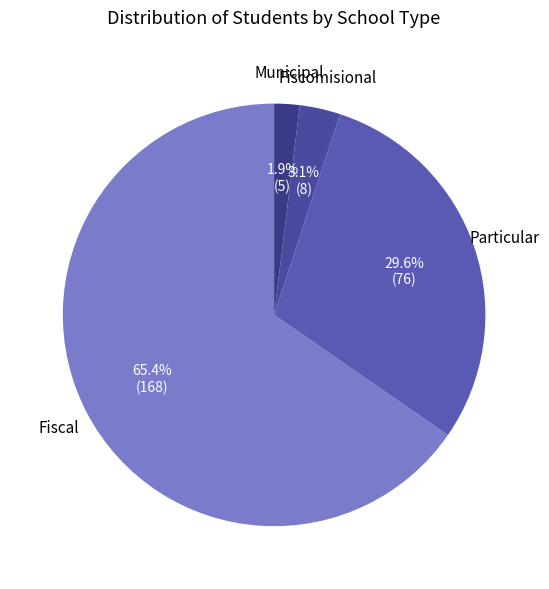

To the nearest percent, what is the average slice percentage?

25%